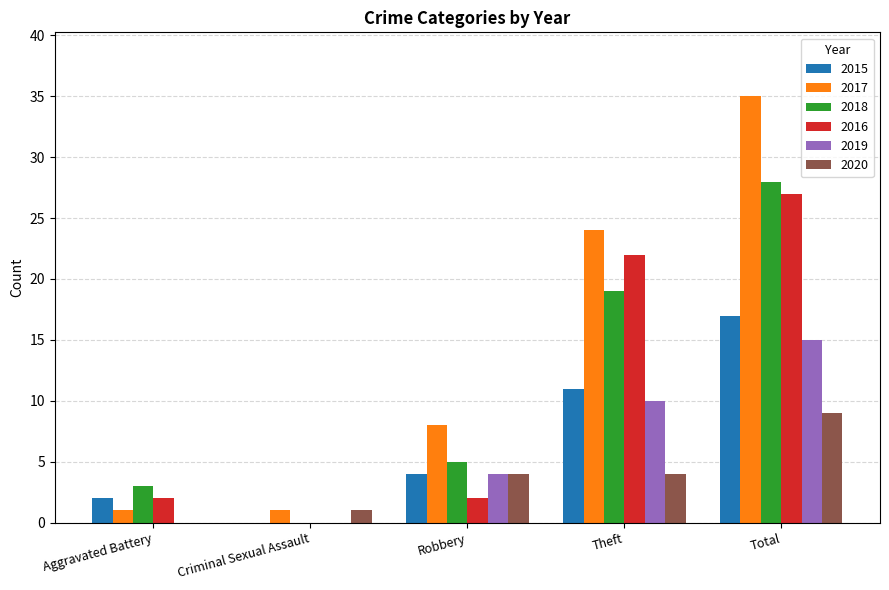

How many groups of bars are there?

5